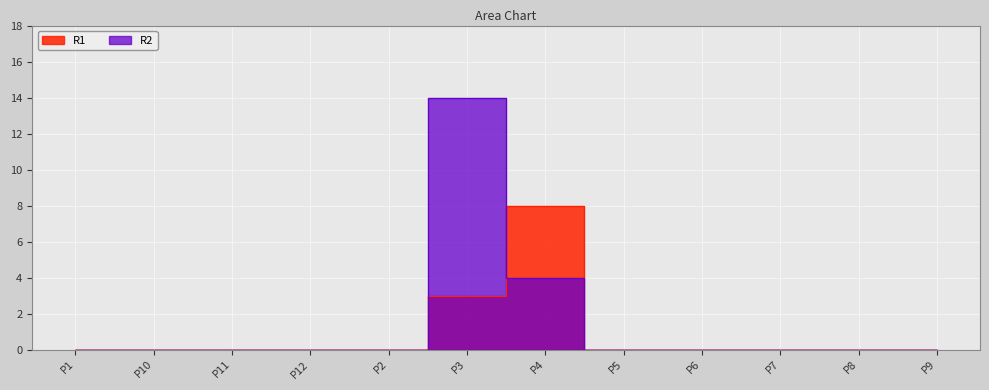

Does the chart display data point markers on the line(s)?

No